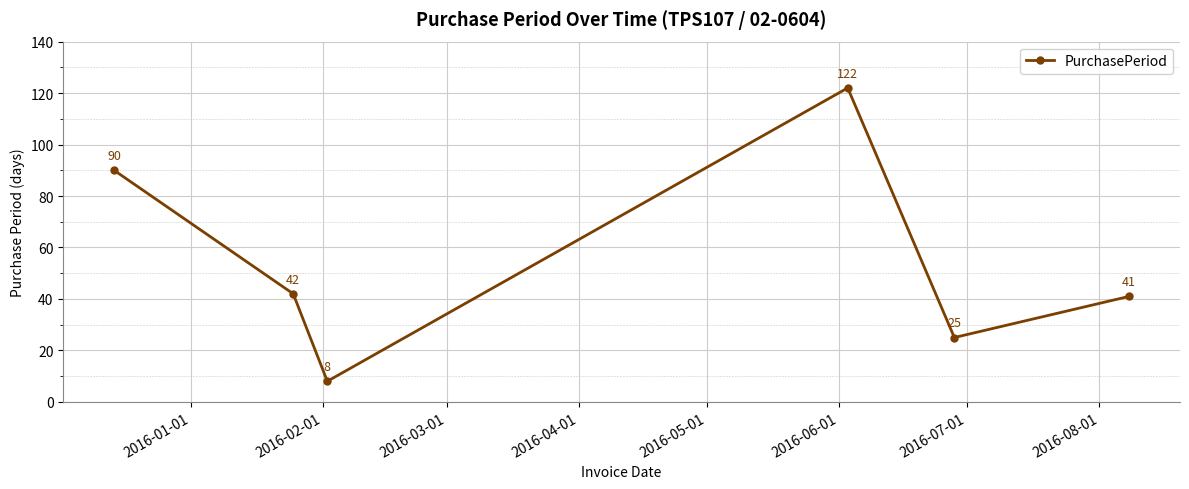

Count the values in the range 25 to 90.

4